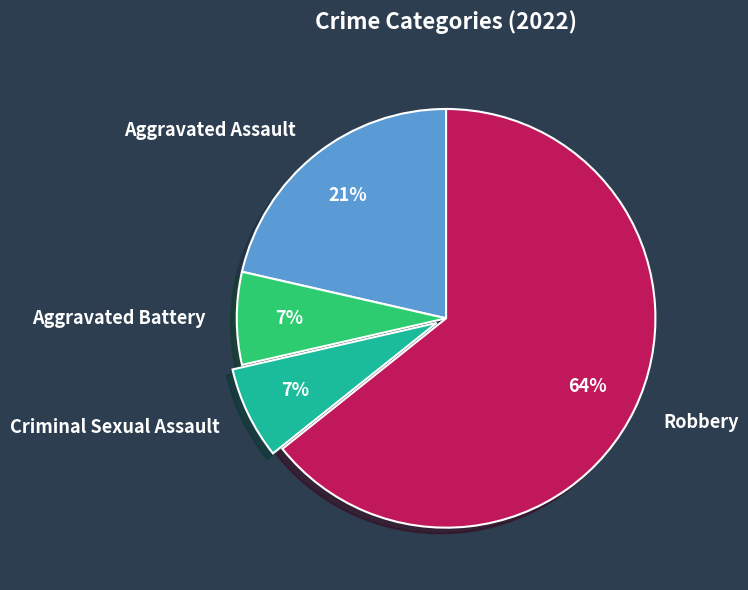

To the nearest percent, what portion does Criminal Sexual Assault represent?

7%